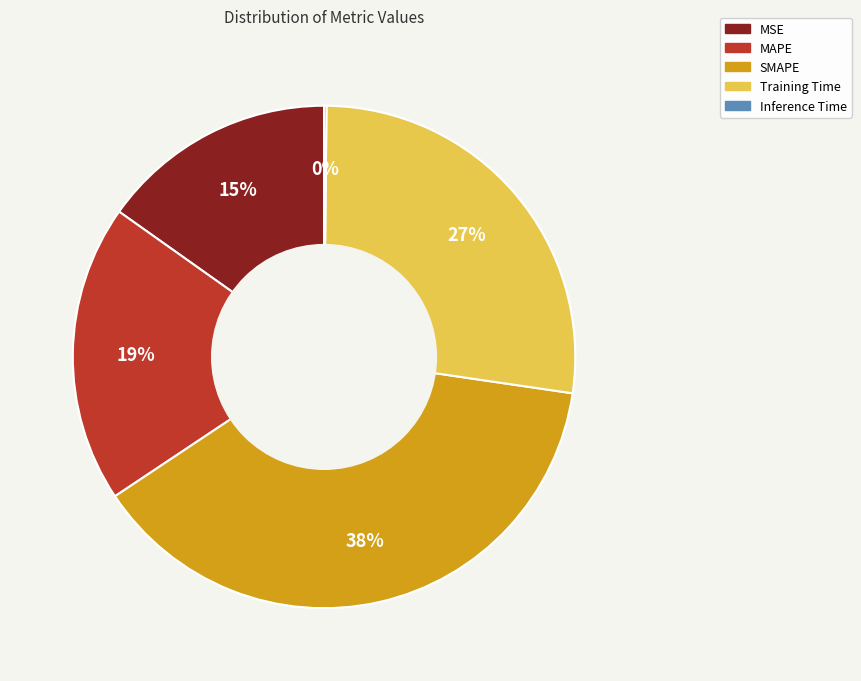

What is the ratio of the value at MAPE to the value at Training Time?

0.7